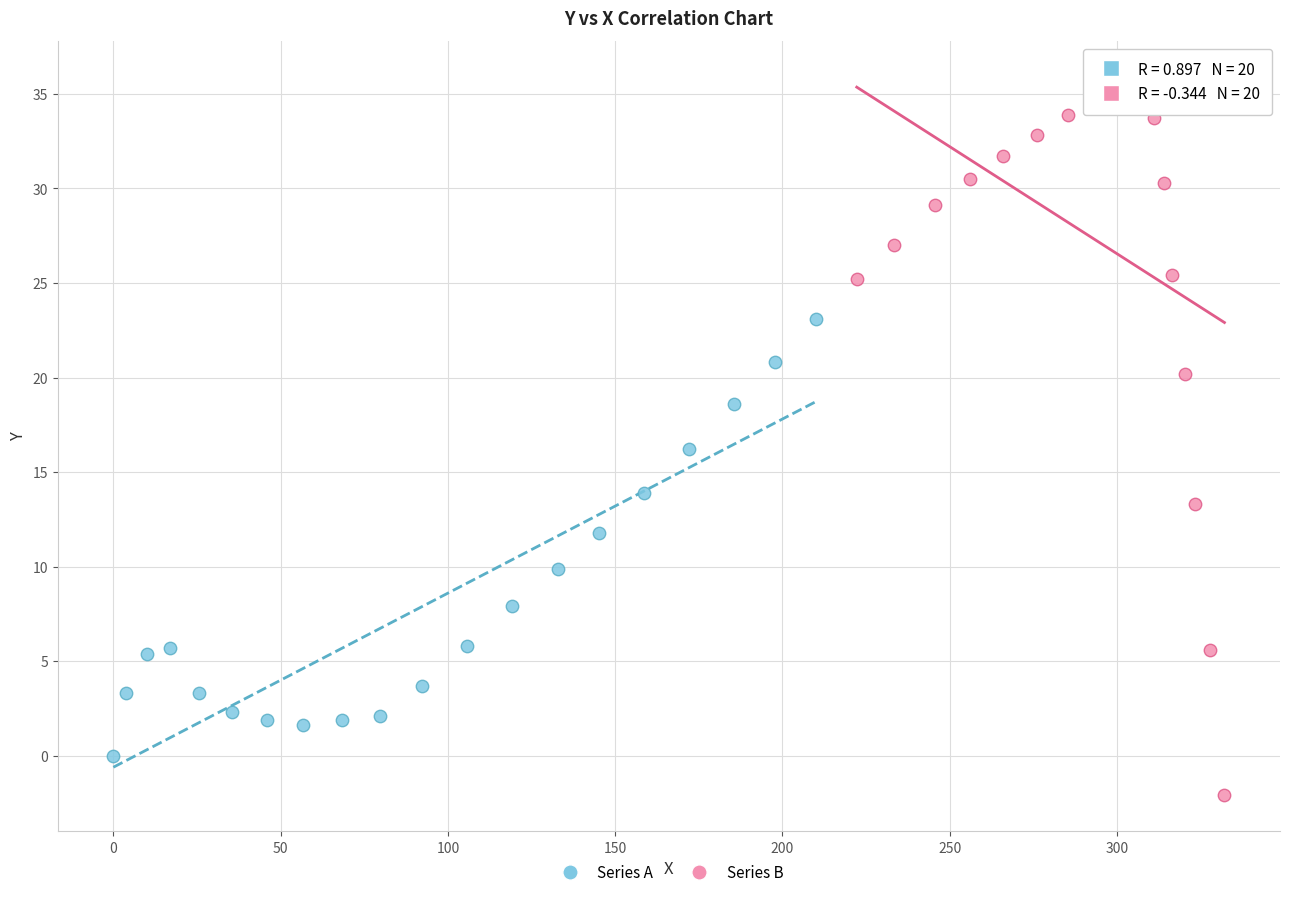

Which series contains the highest Y value?

Series B